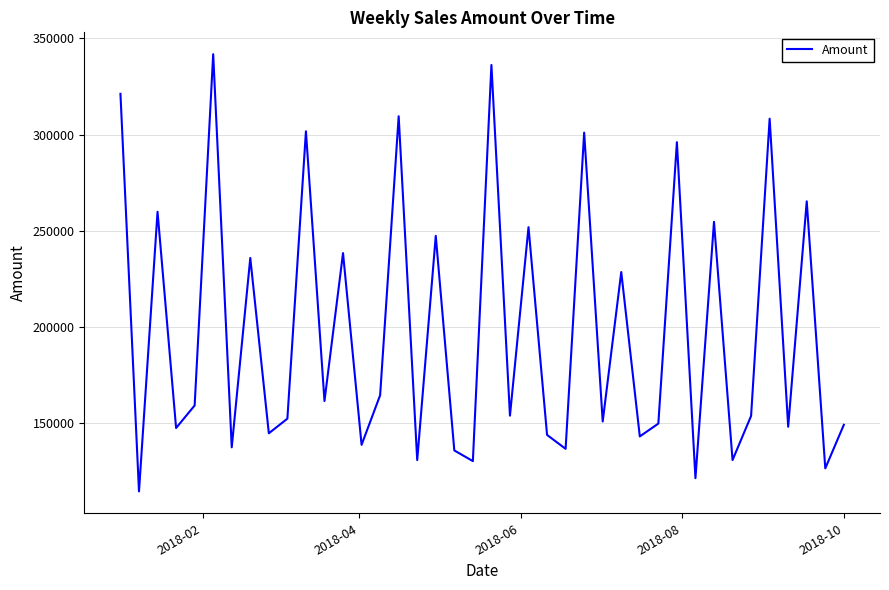

What is the average value?

198184.5